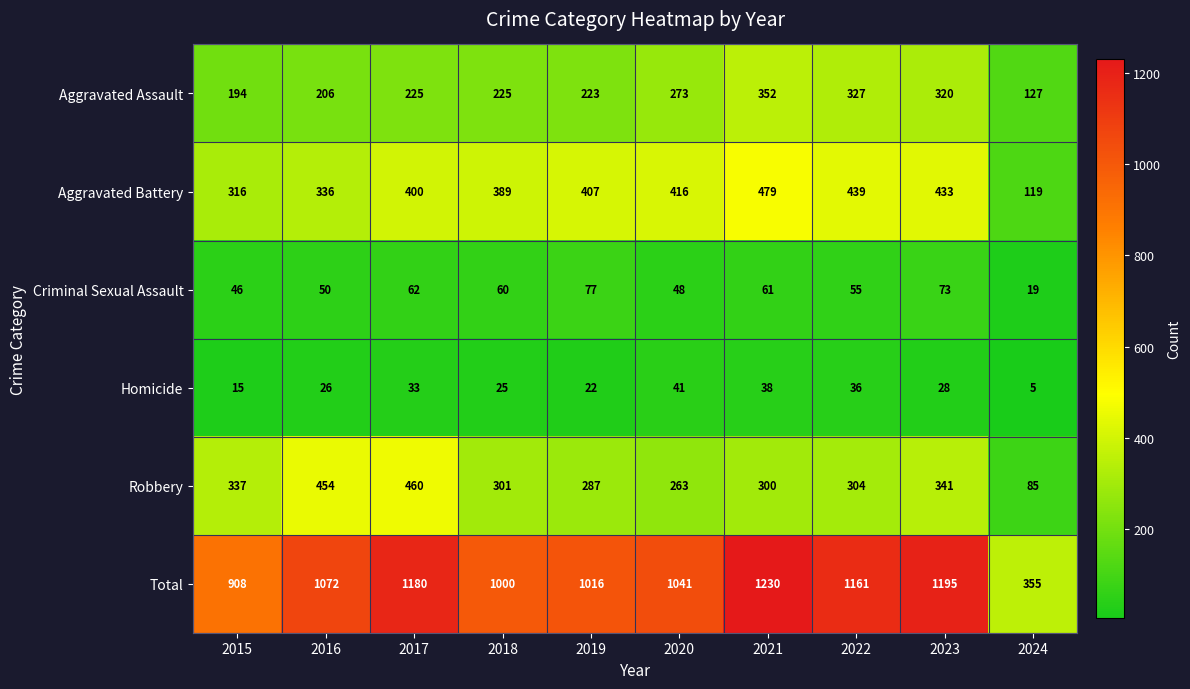

What is the total value across all series at 2017?

2360